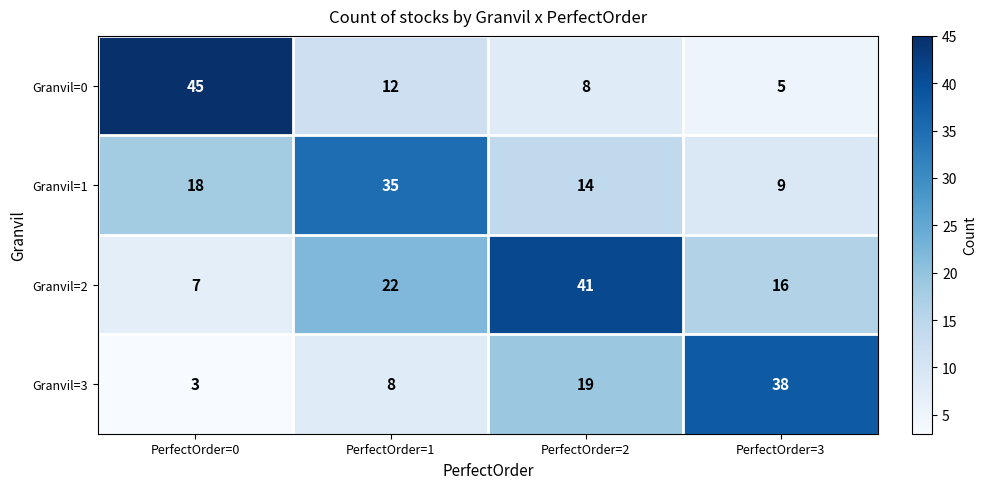

List the labels in order of Granvil=0 value, smallest first.

PerfectOrder=3, PerfectOrder=2, PerfectOrder=1, PerfectOrder=0